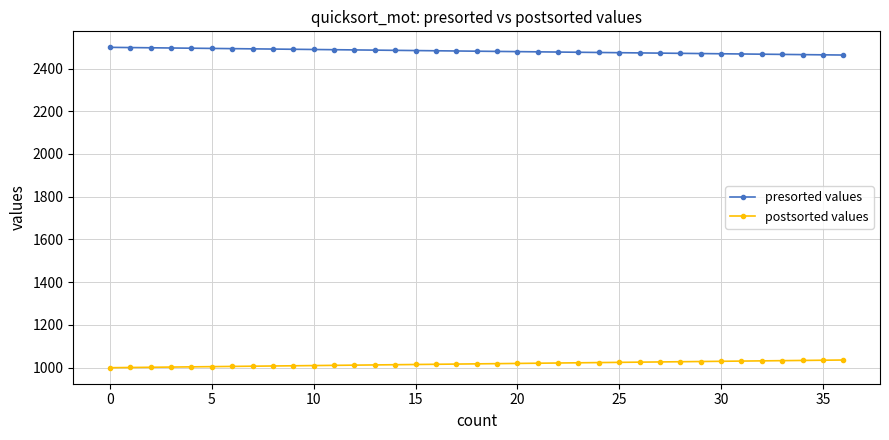

Which series has the largest total across all categories?

presorted values